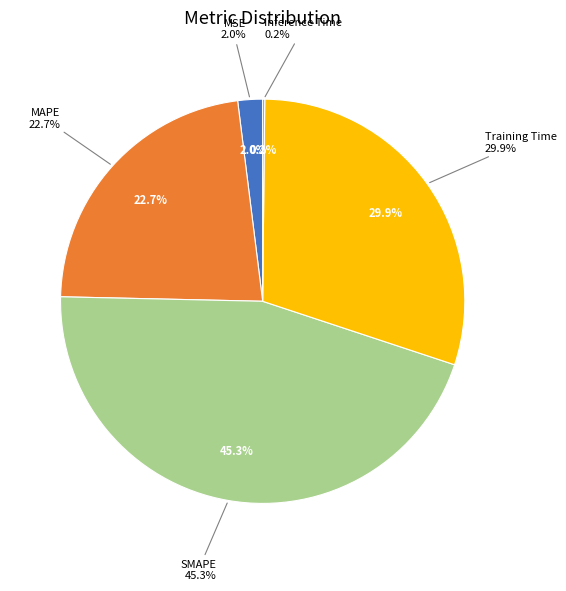

What is the total percentage of MSE and SMAPE?

47.2%